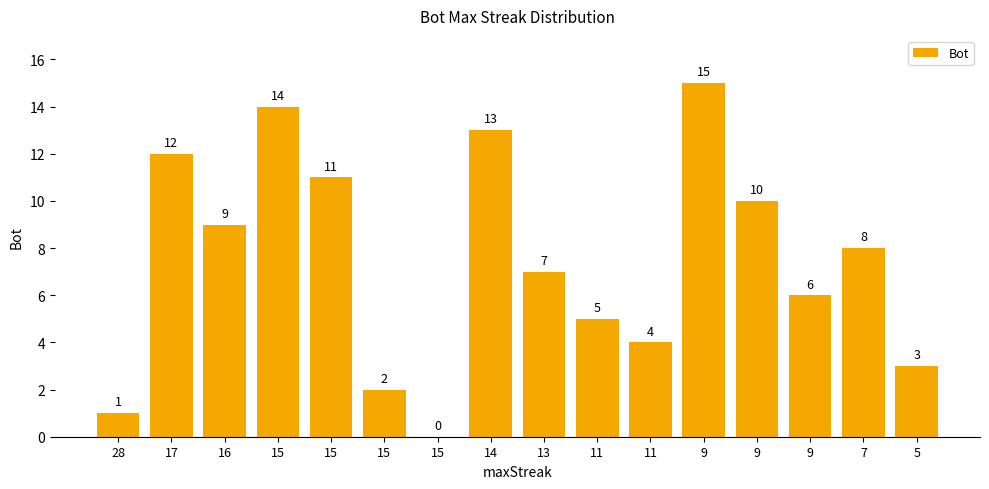

What value does the data have at 15, to the nearest 5?

10